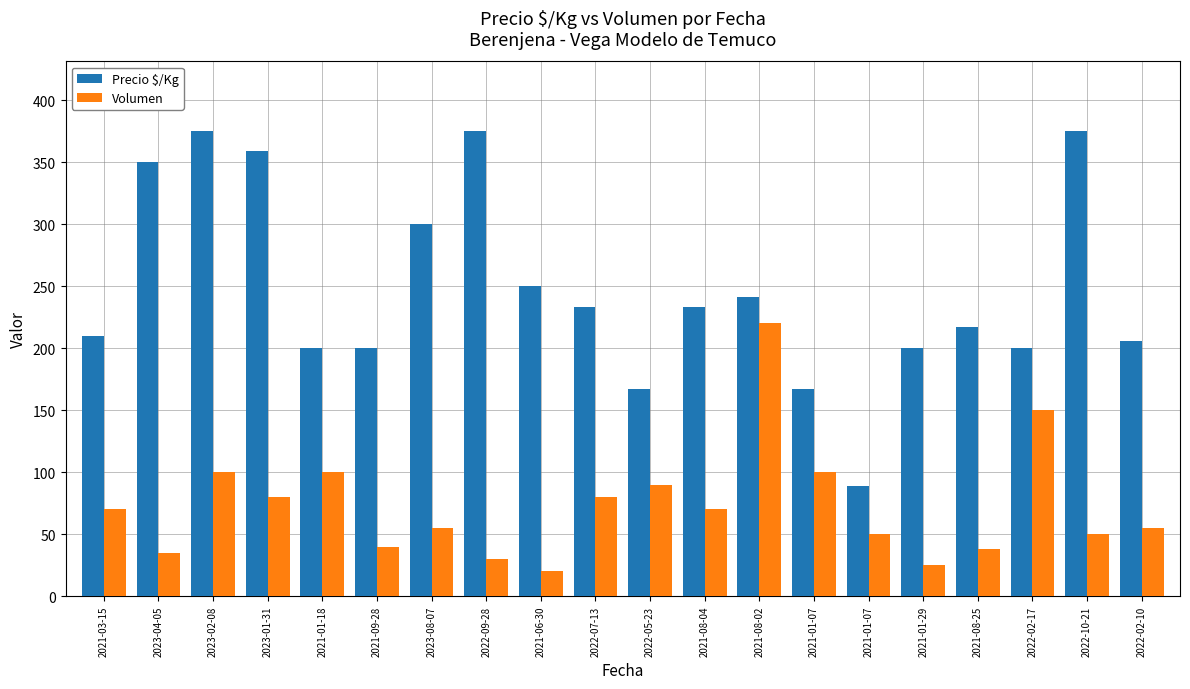

What is the difference between the second highest and minimum values in the Volumen series?

130